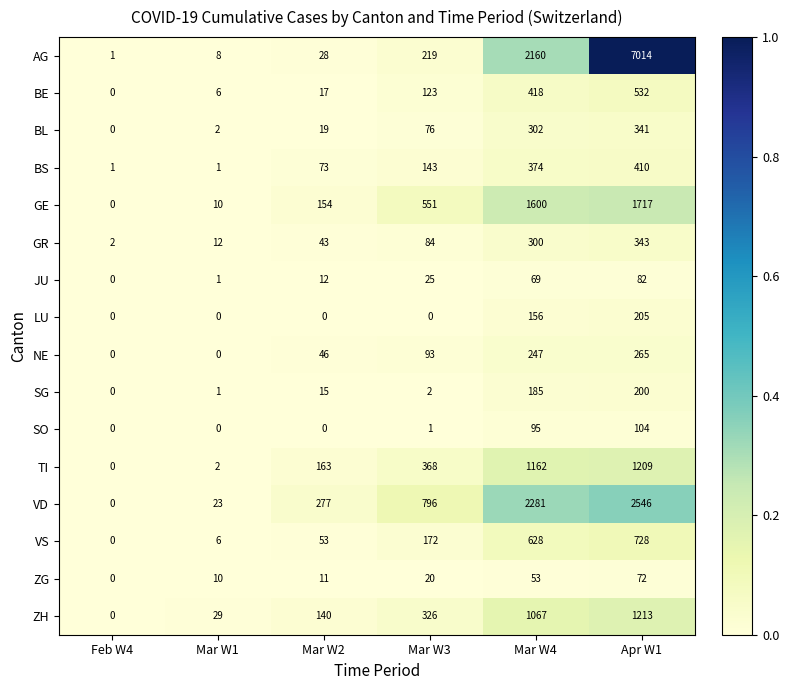

Which label corresponds to the largest value in the chart?

Apr W1